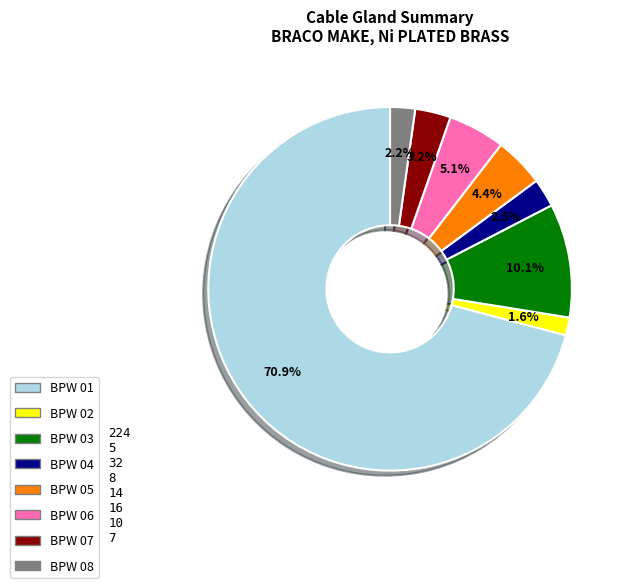

What portion of the pie excludes BPW 05?

95.6%